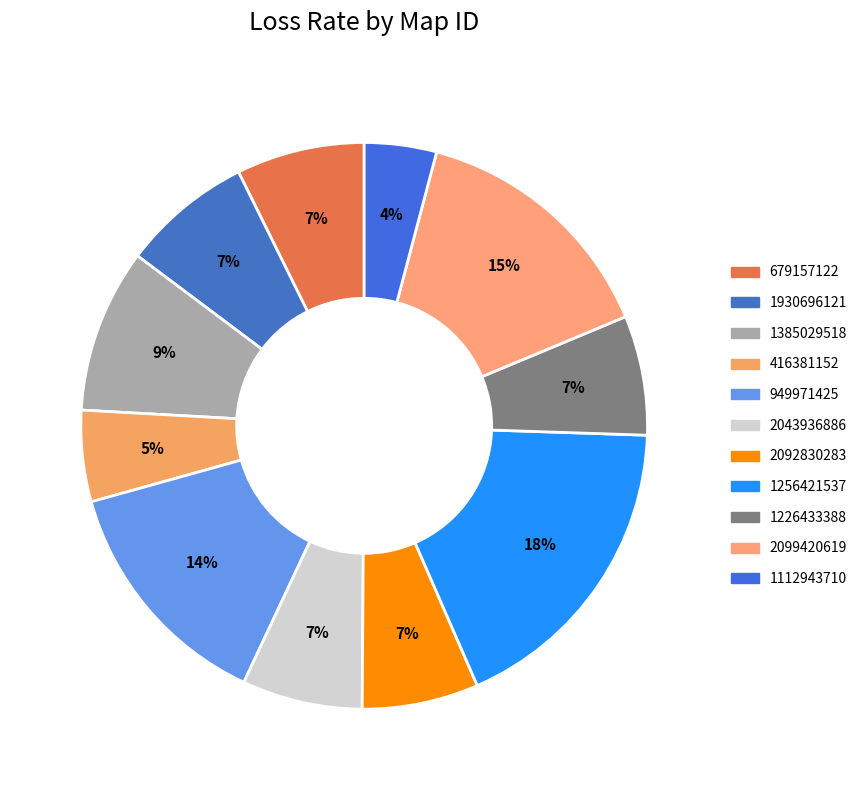

Which has a higher value, 416381152 or 2043936886?

2043936886